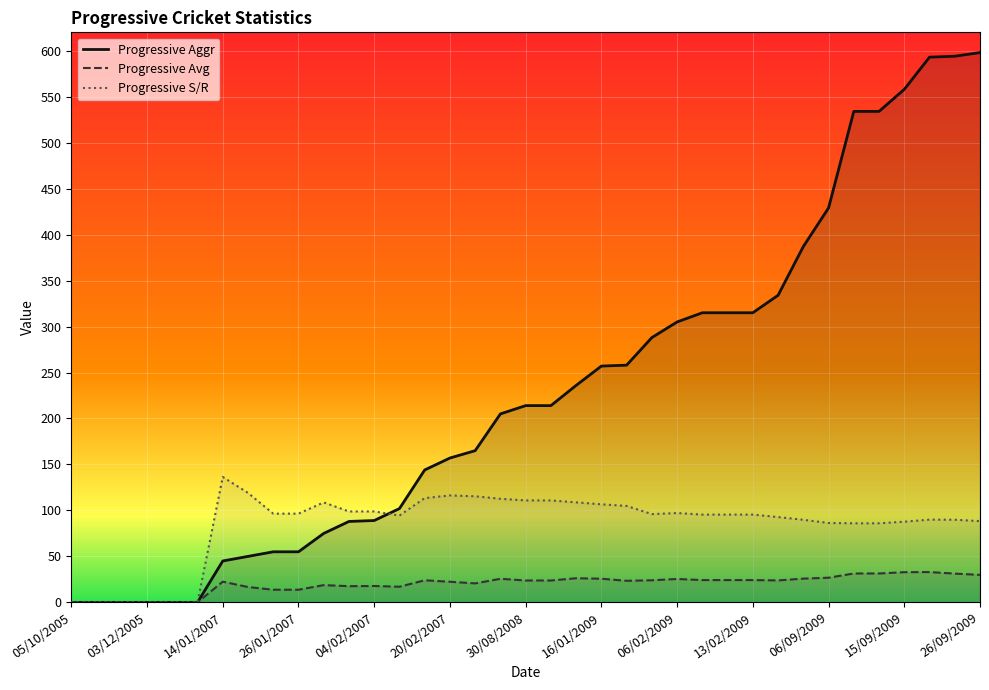

What is the difference between the Progressive Aggr values at 16/02/2007 and 26/01/2009?

186.0